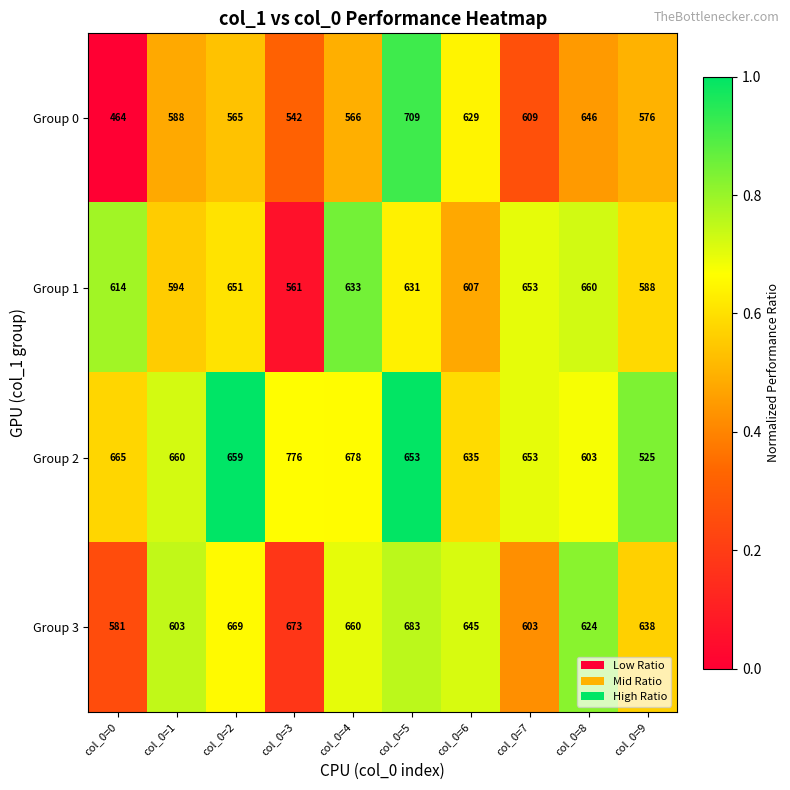

At which category does the chart reach its minimum across all series?

col_0=0